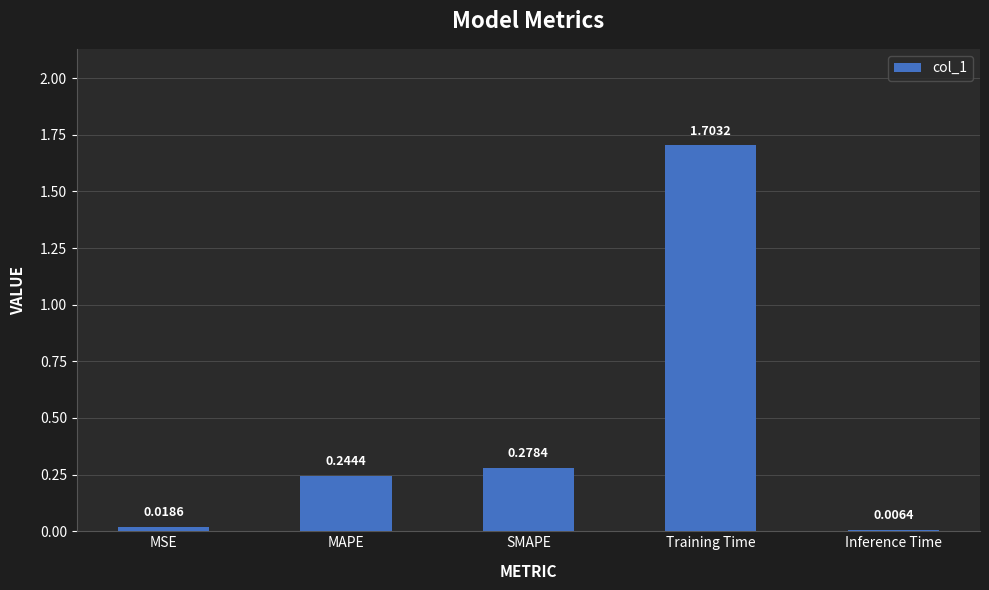

What is the change in value from MAPE to Training Time?

+1.5